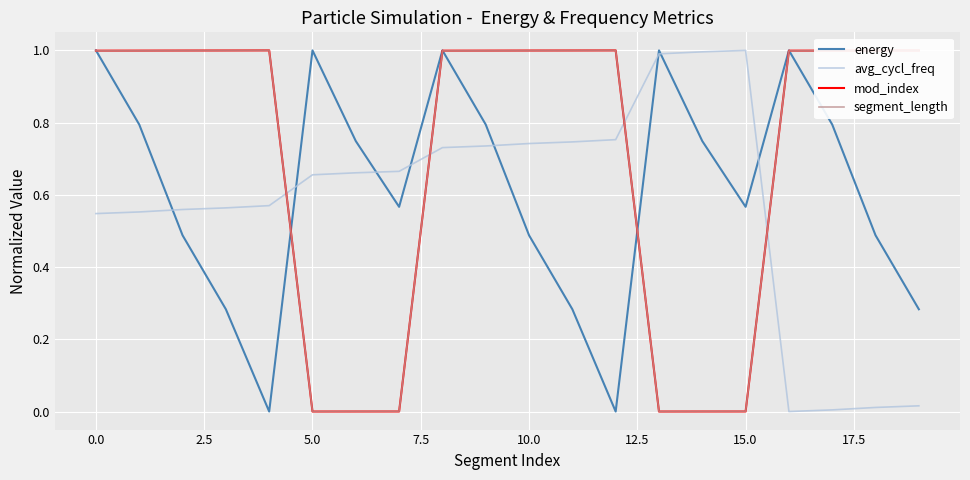

What is the highest value of the energy series?

1.0